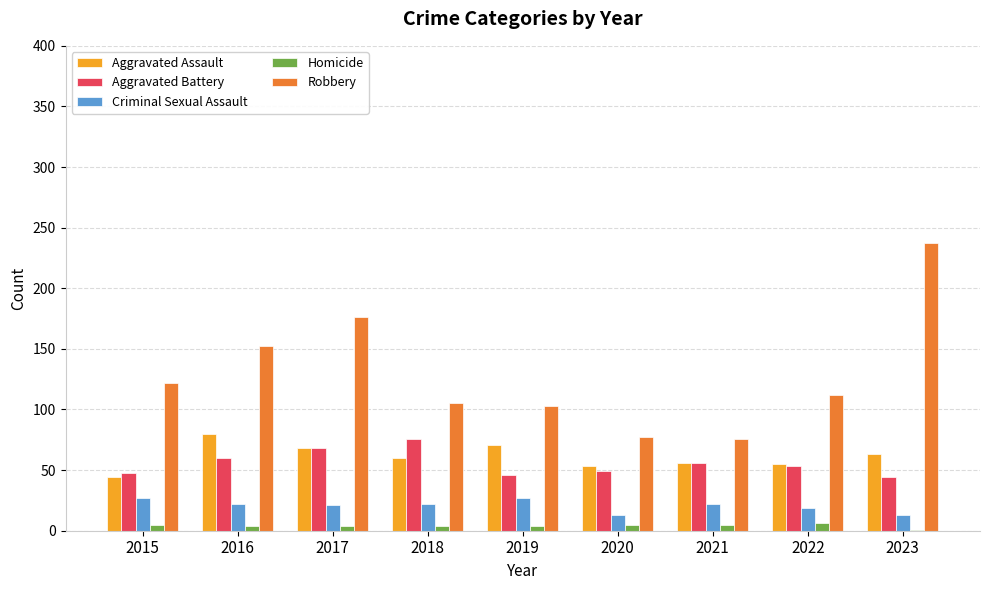

Which series changed the most between 2016 and 2023?

Robbery